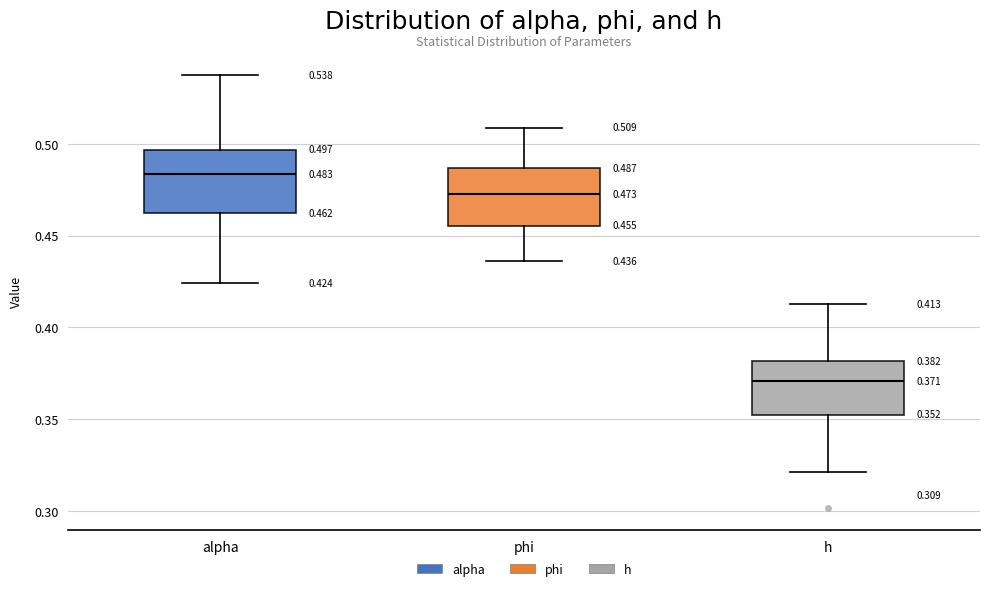

Which box has the lowest median line?

h